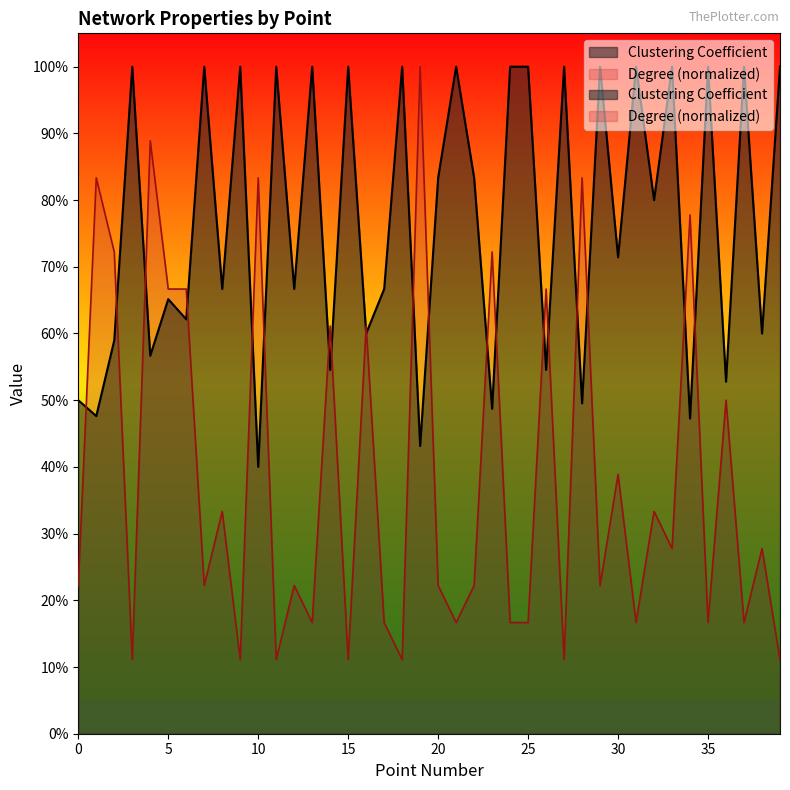

True or false: Degree has a value of 0.0 at 18.

False